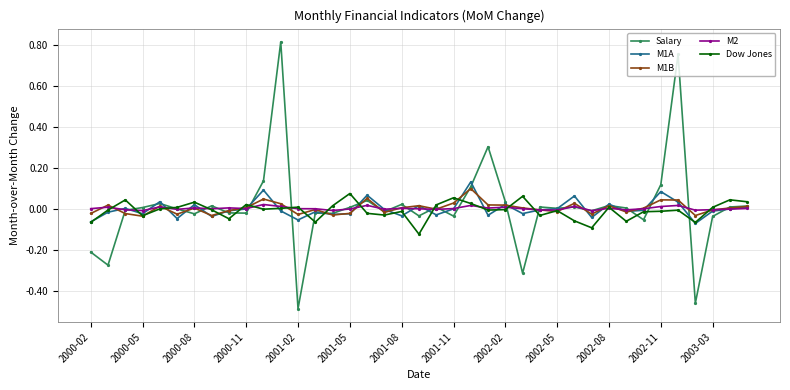

Which series has the widest spread of values?

Salary